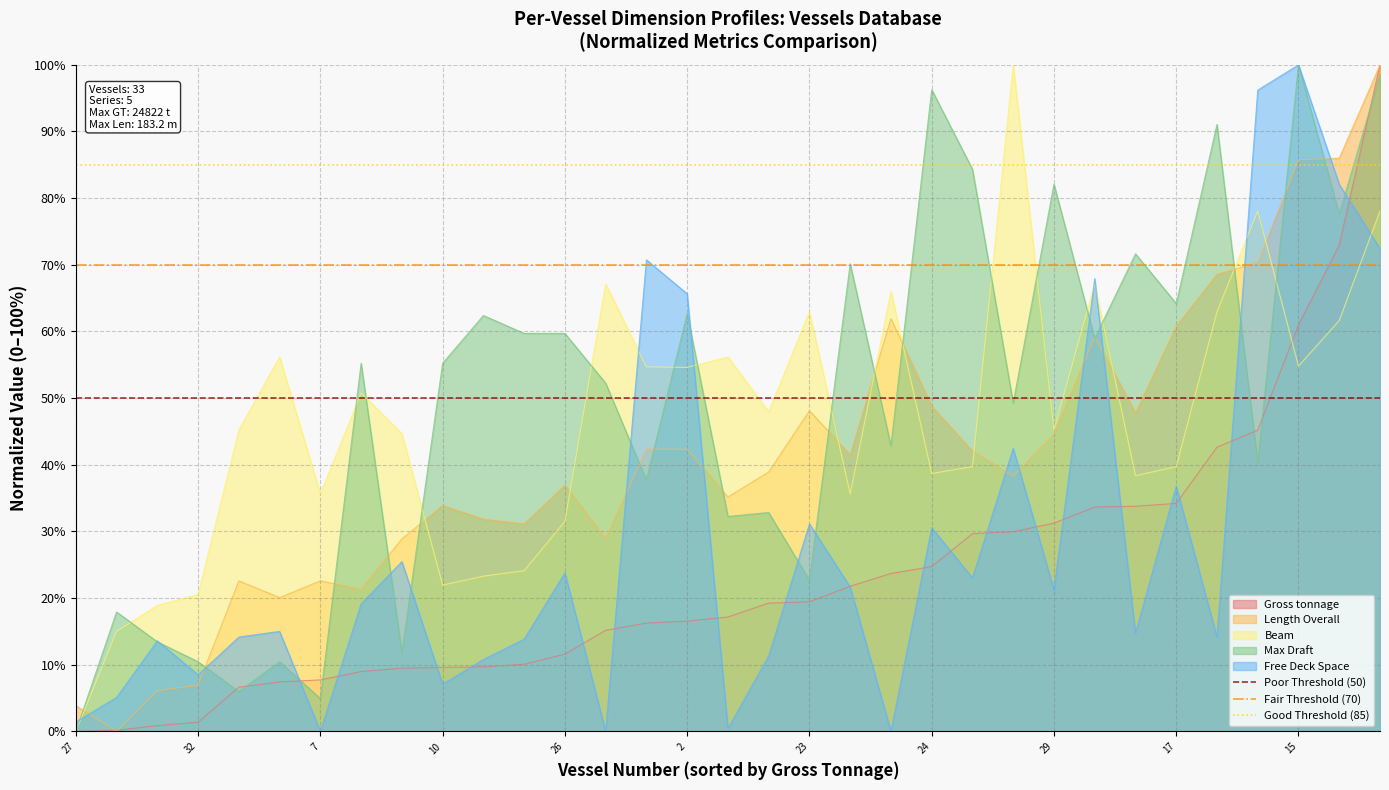

The value of Max Draft at 27 is -55.5. True or false?

False